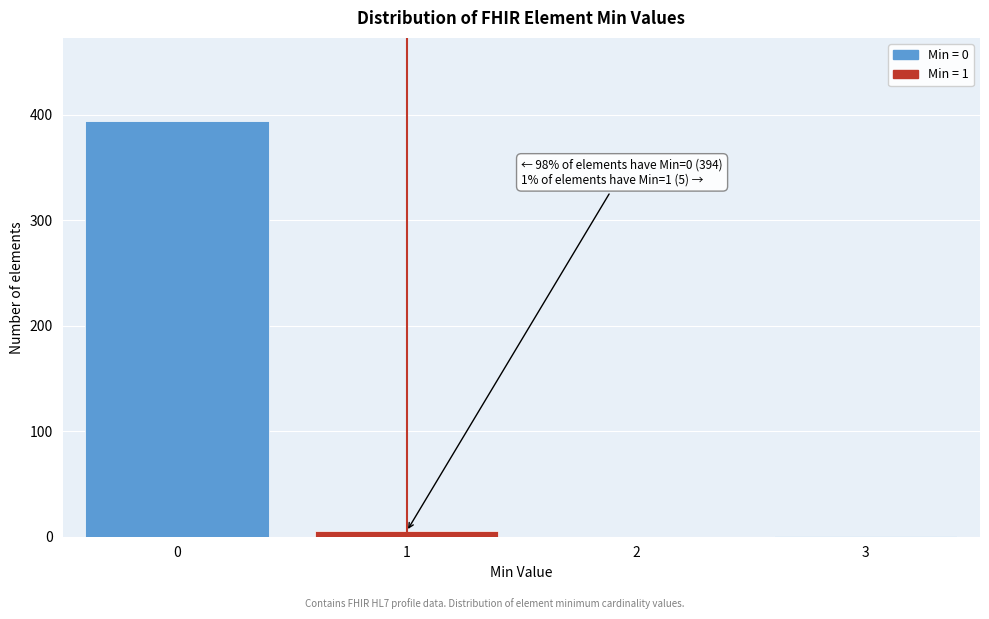

What is the sum of all values?

400